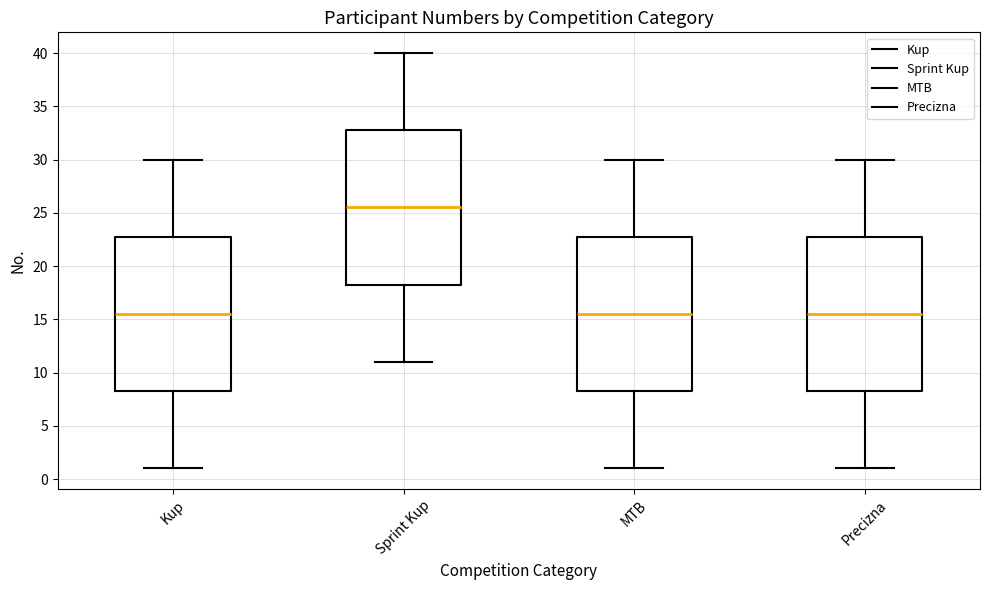

Reading left to right, read every box against the y-axis: the position of its median line, the range the box covers, and the ends of its whiskers. The values are not printed on the chart, so give them approximately, as read against the axis.

Kup: median 15.5, box 8.5 to 23.0, whiskers 1.0 to 30.0
Sprint Kup: median 25.5, box 18.5 to 33.0, whiskers 11.0 to 40.0
MTB: median 15.5, box 8.5 to 23.0, whiskers 1.0 to 30.0
Precizna: median 15.5, box 8.5 to 23.0, whiskers 1.0 to 30.0